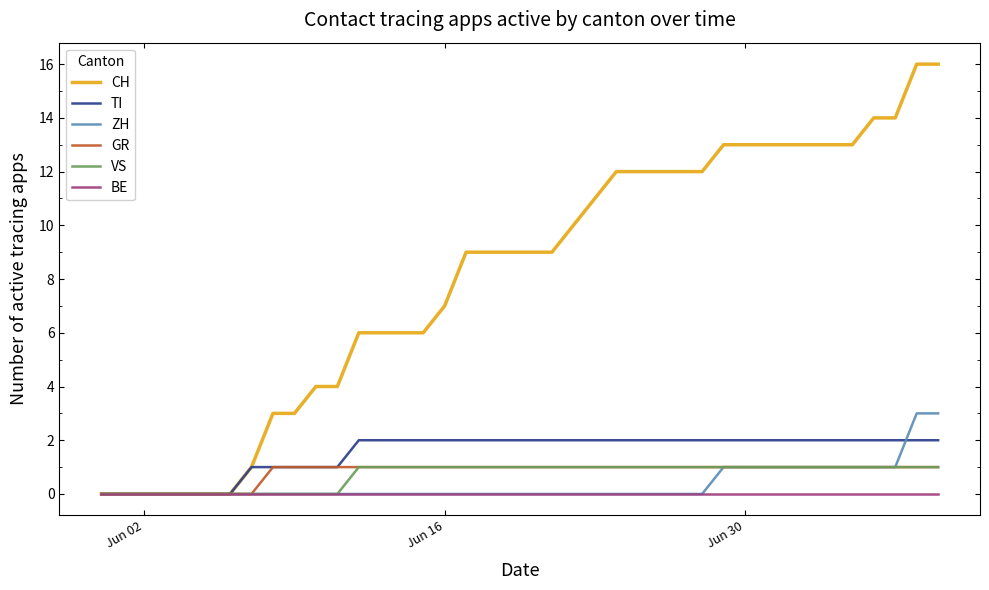

Which series has the widest spread of values?

CH